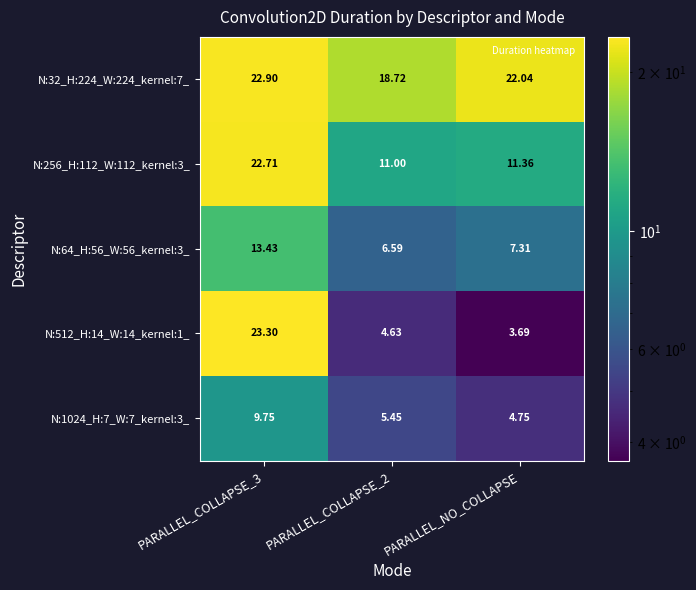

Where is N:64_H:56_W:56_kernel:3_ nearest to the value 10?

PARALLEL_NO_COLLAPSE